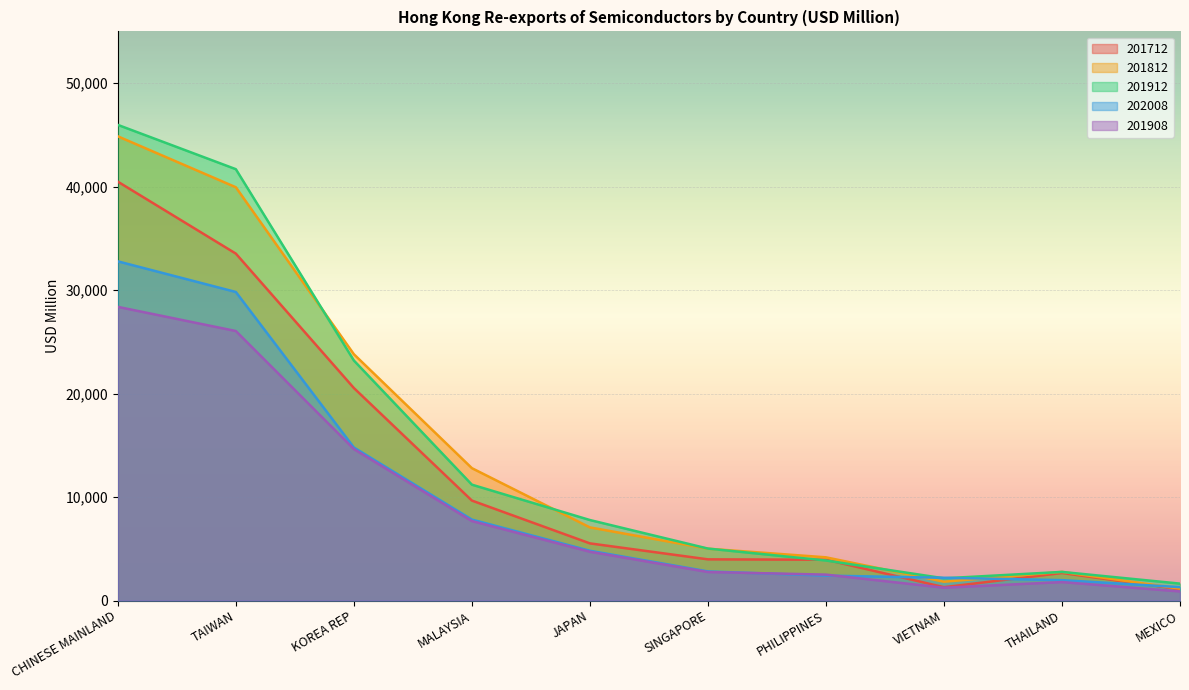

Reading left to right, extract all data points from this chart.

201712: CHINESE MAINLAND=40477.8	TAIWAN=33525.6	KOREA REP=20536.0	MALAYSIA=9659.8	JAPAN=5521.8	SINGAPORE=3978.3	PHILIPPINES=3942.9	VIETNAM=1288.2	THAILAND=2660.5	MEXICO=1096.0
201812: CHINESE MAINLAND=44860.4	TAIWAN=39938.2	KOREA REP=23802.7	MALAYSIA=12791.3	JAPAN=7066.0	SINGAPORE=5008.0	PHILIPPINES=4174.8	VIETNAM=1816.9	THAILAND=2769.0	MEXICO=1148.3
201912: CHINESE MAINLAND=45966.3	TAIWAN=41683.9	KOREA REP=23195.2	MALAYSIA=11196.3	JAPAN=7778.0	SINGAPORE=5020.0	PHILIPPINES=3867.0	VIETNAM=2146.7	THAILAND=2764.5	MEXICO=1633.1
202008: CHINESE MAINLAND=32778.1	TAIWAN=29817.0	KOREA REP=14790.0	MALAYSIA=7822.0	JAPAN=4807.7	SINGAPORE=2811.9	PHILIPPINES=2406.6	VIETNAM=2198.7	THAILAND=1970.2	MEXICO=1293.1
201908: CHINESE MAINLAND=28379.4	TAIWAN=26044.4	KOREA REP=14637.0	MALAYSIA=7677.7	JAPAN=4714.4	SINGAPORE=2754.0	PHILIPPINES=2504.0	VIETNAM=1236.3	THAILAND=1782.3	MEXICO=876.7